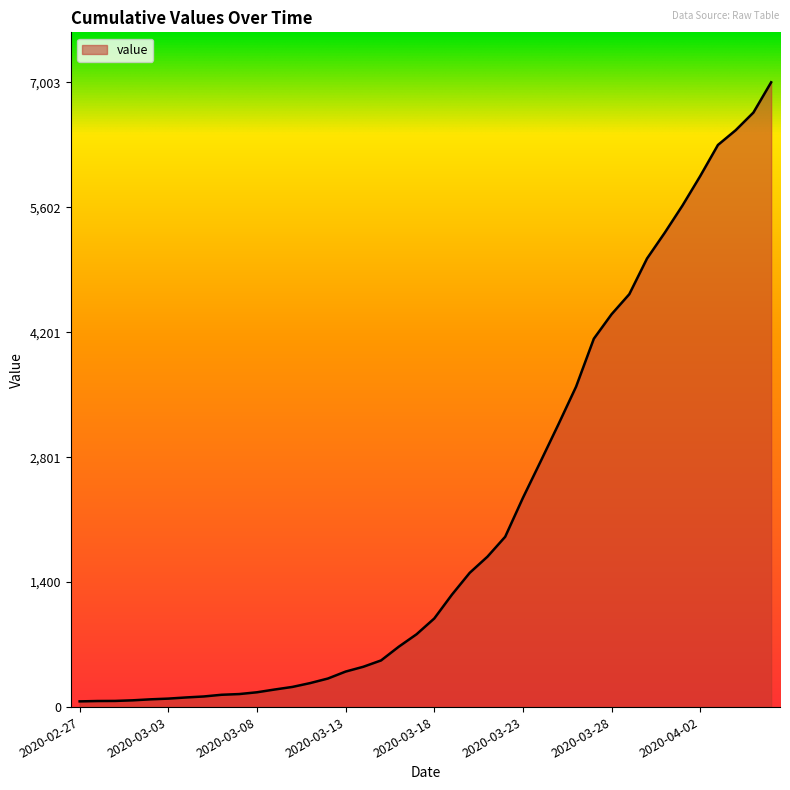

What is the difference between the maximum and minimum values?

6939